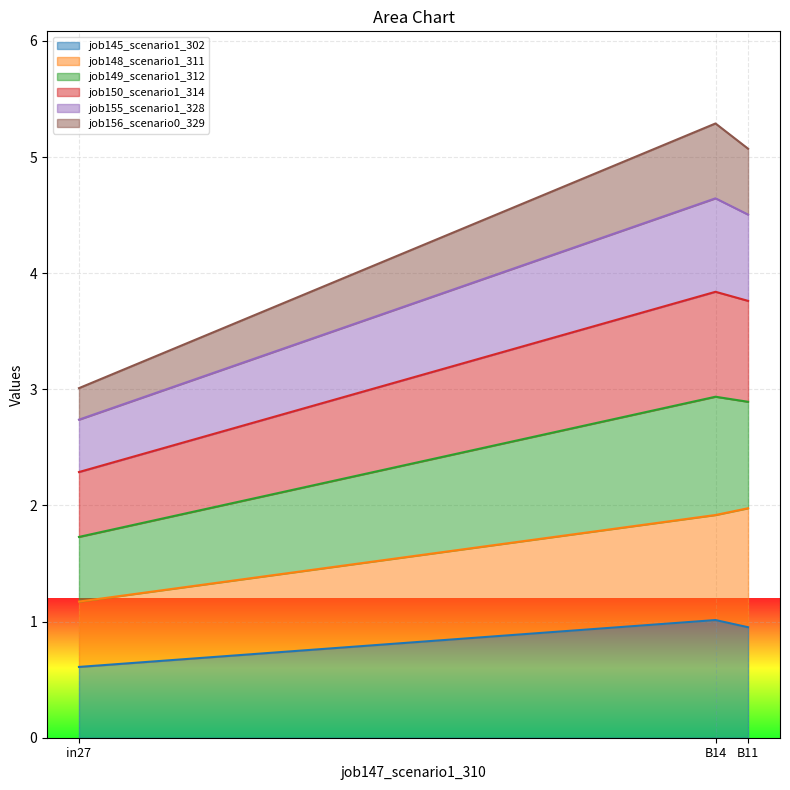

What position from the left is in27?

1